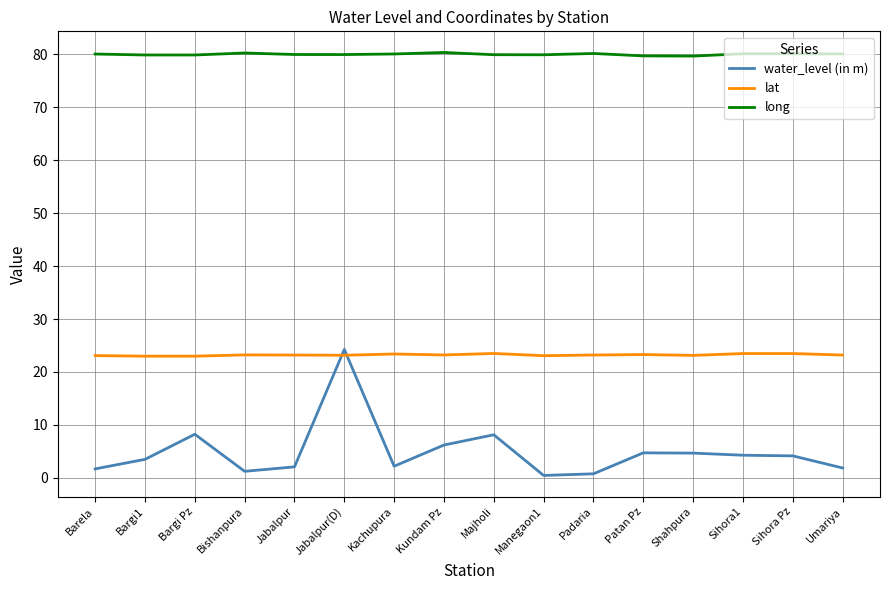

Which series has the largest total across all categories?

long